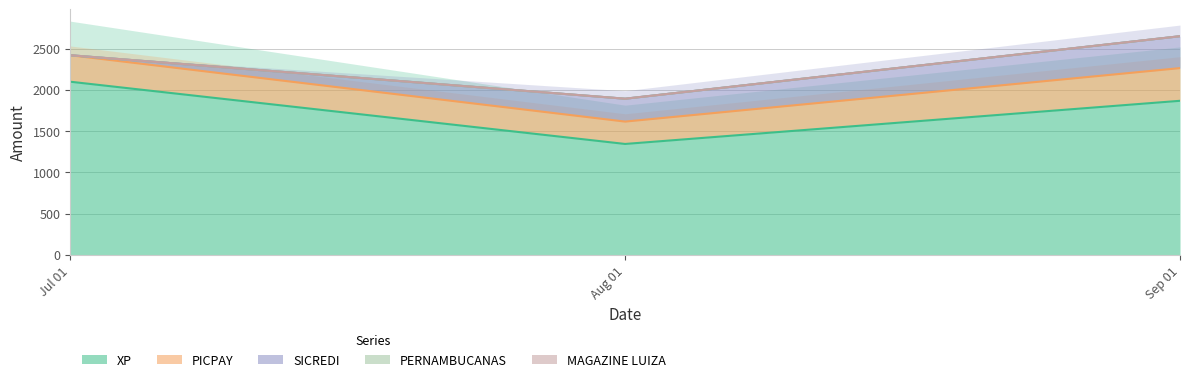

The value of XP at Aug 01 is 1343.8. True or false?

True